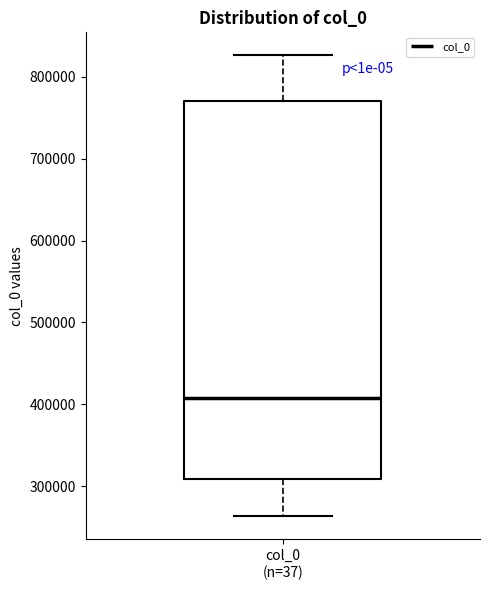

Read this box plot against the y-axis: the position of the median line, the range covered by the box, and the ends of both whiskers. The values are not printed on the chart, so give them approximately, as read against the axis.

median 410000, box 310000 to 770000, whiskers 260000 to 830000